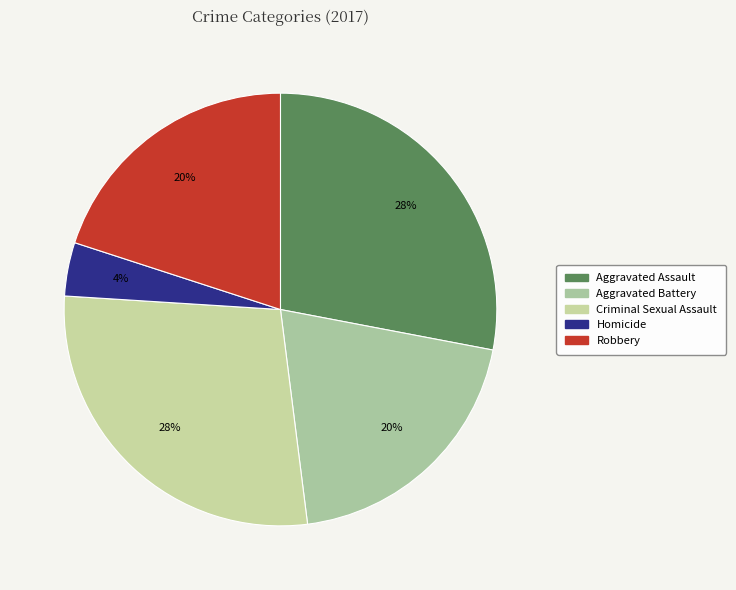

How many slices are in this pie chart?

5